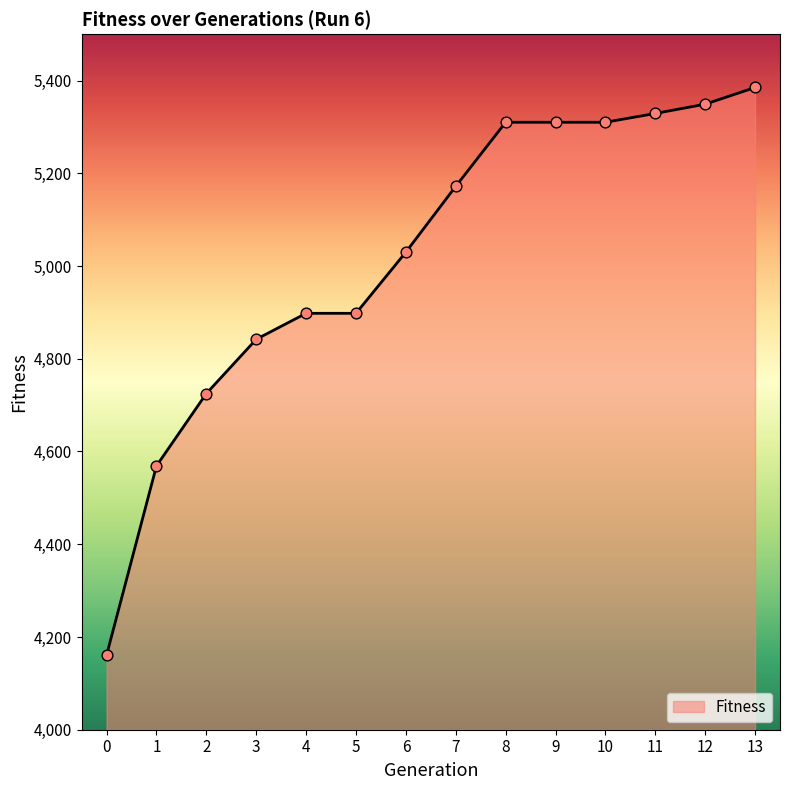

What is the ratio of the value at 12 to the value at 0?

1.3